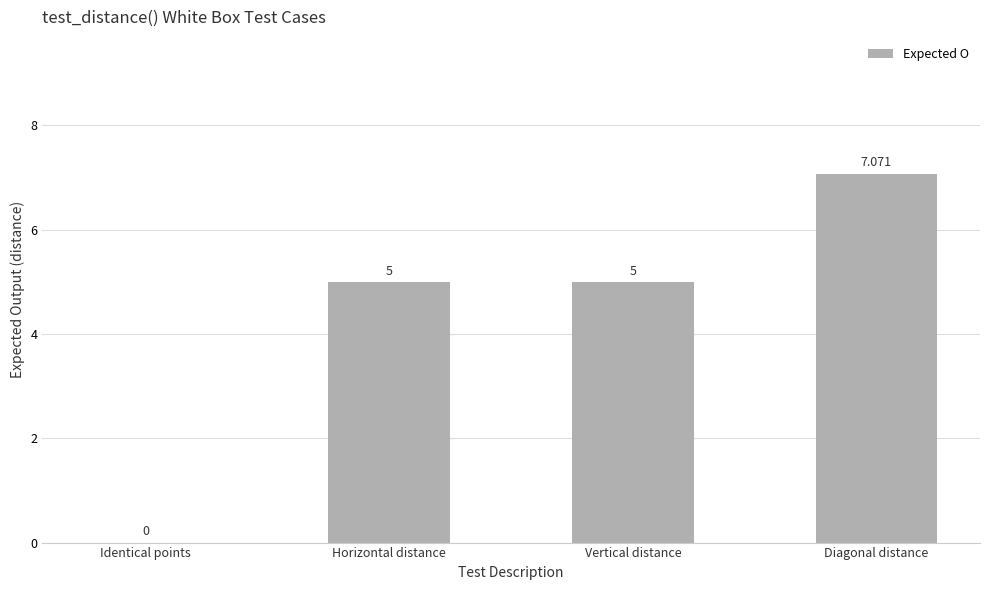

Between Diagonal distance and Vertical distance, which is larger?

Diagonal distance